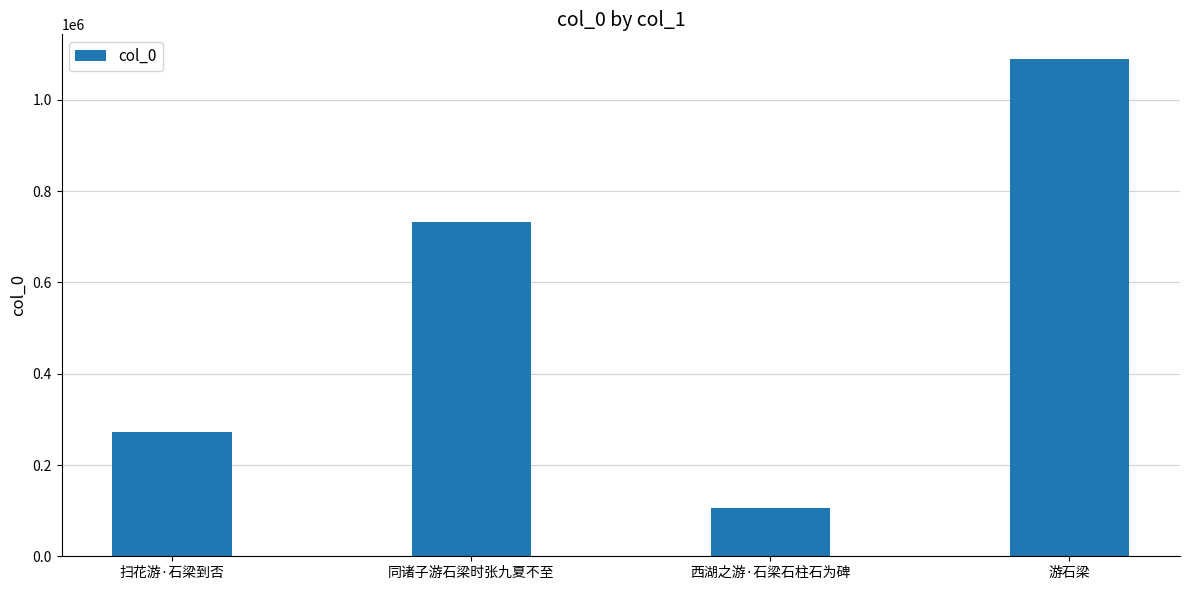

True or false: the data shows 357820 at 扫花游·石梁到否.

False